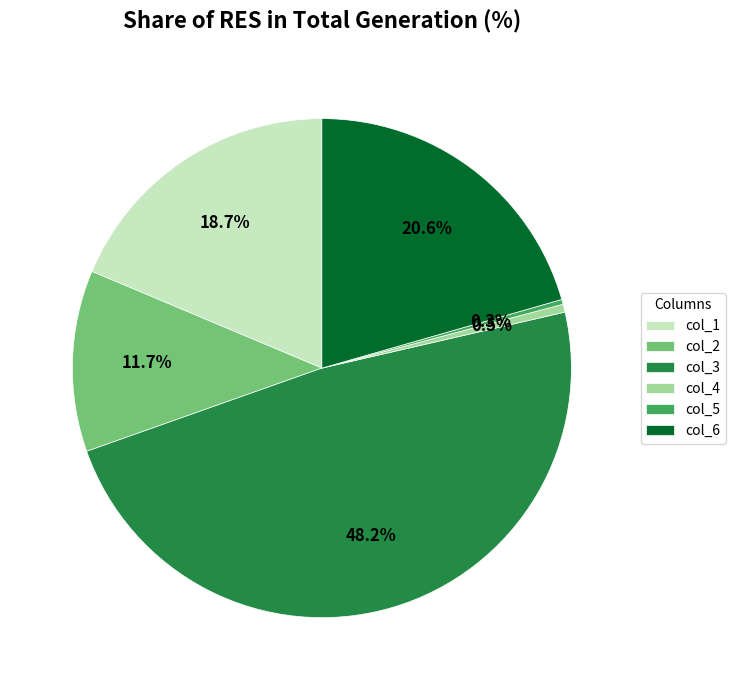

How many slices are in this pie chart?

6